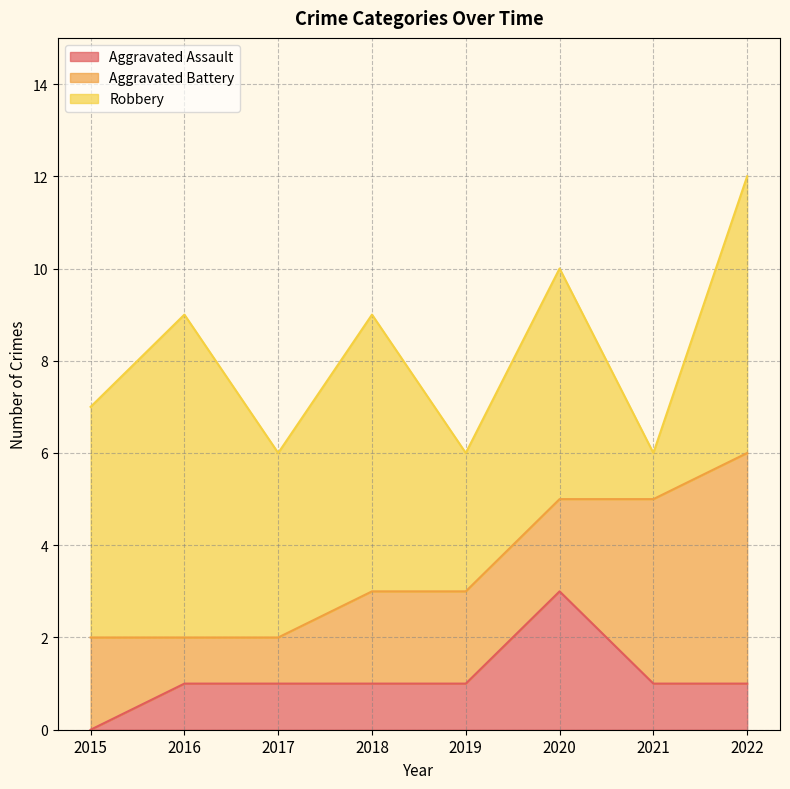

Is it true that Aggravated Assault equals 1 at 2015?

False